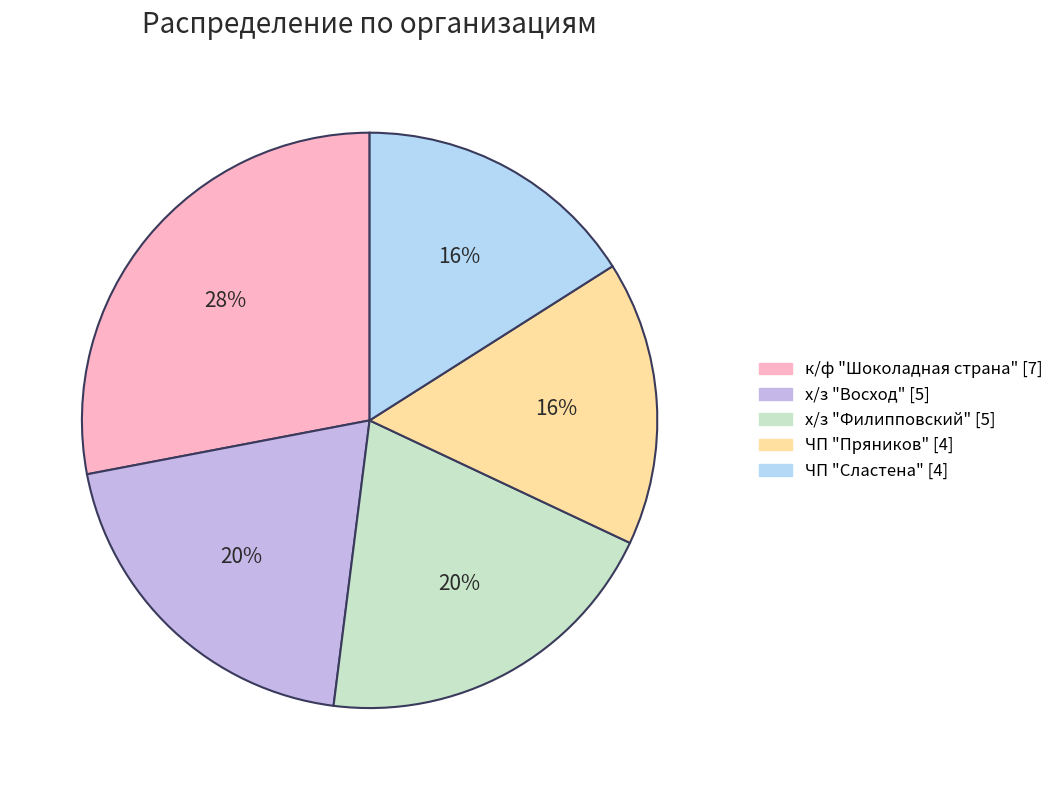

Is it true that к/ф "Шоколадная страна" is 43% of the pie?

False